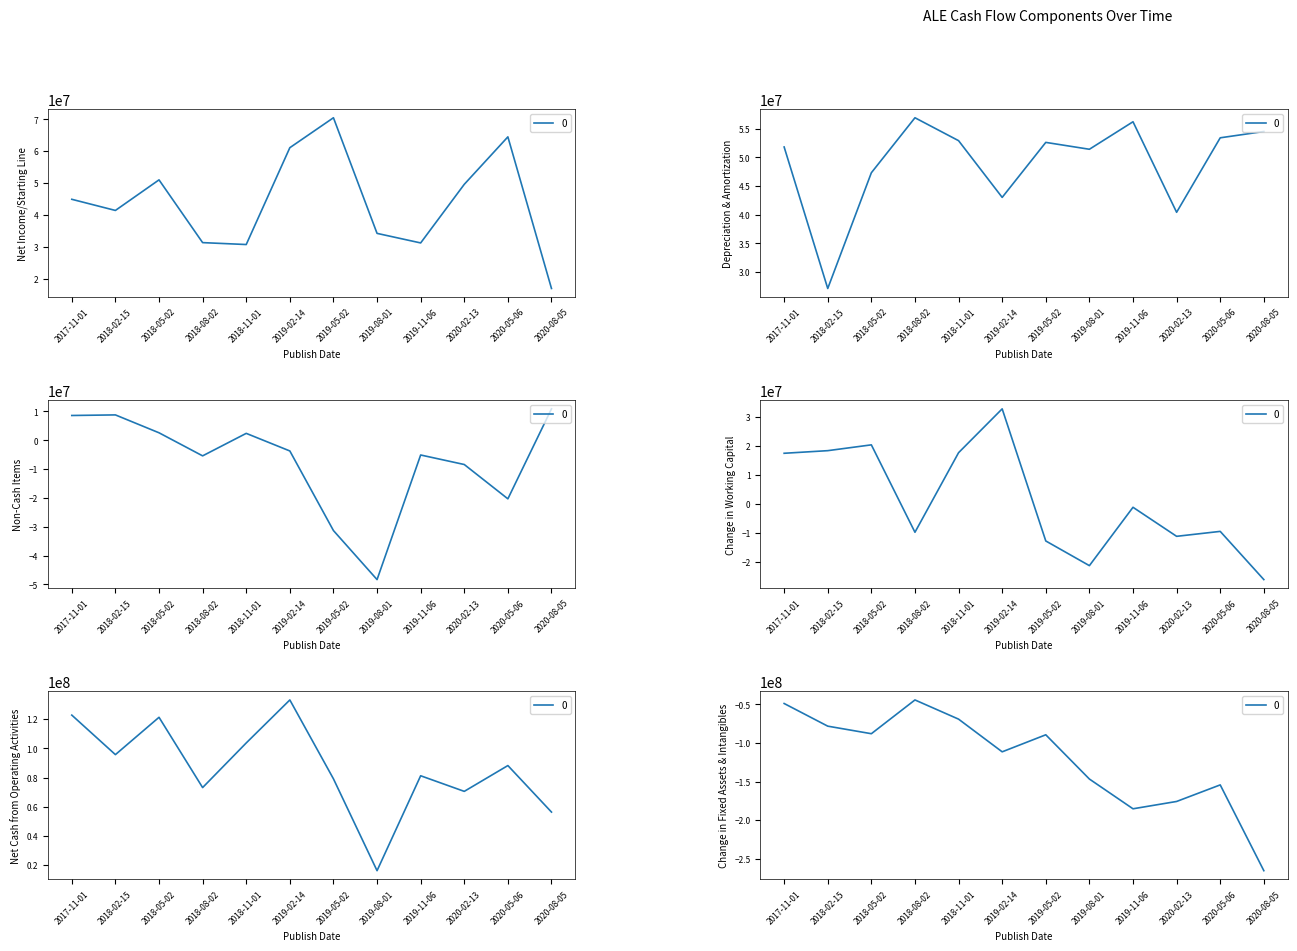

Is the value of Non-Cash Items at 2018-05-02 greater than the value of Net Cash from Operating Activities at 2020-08-05?

No